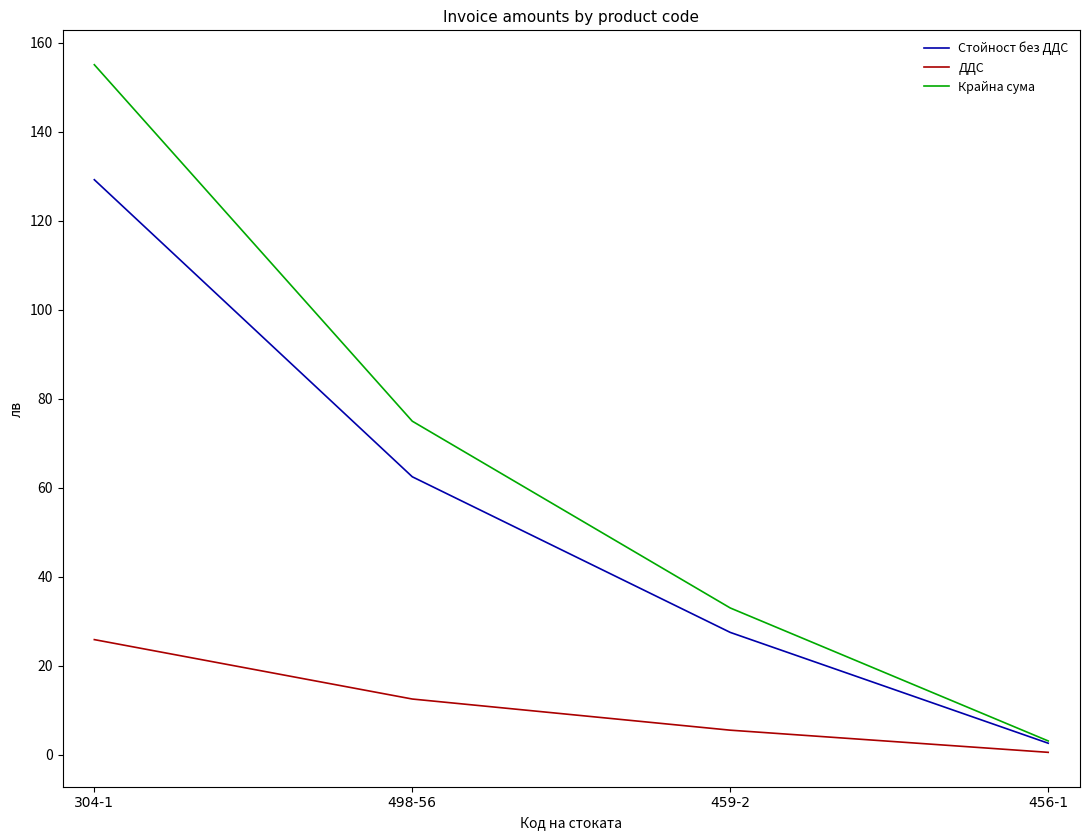

Which series changed the most between 498-56 and 456-1?

Крайна сума